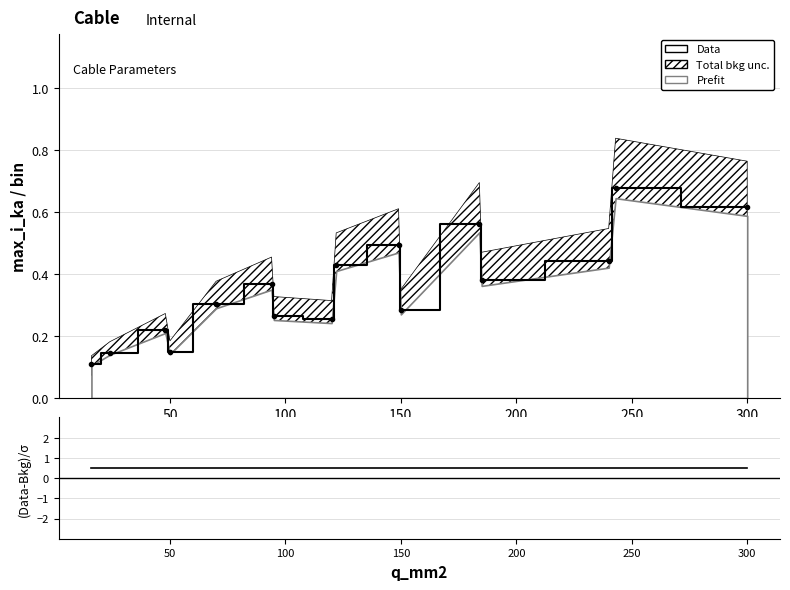

Is this an area chart (filled region under the line)?

No